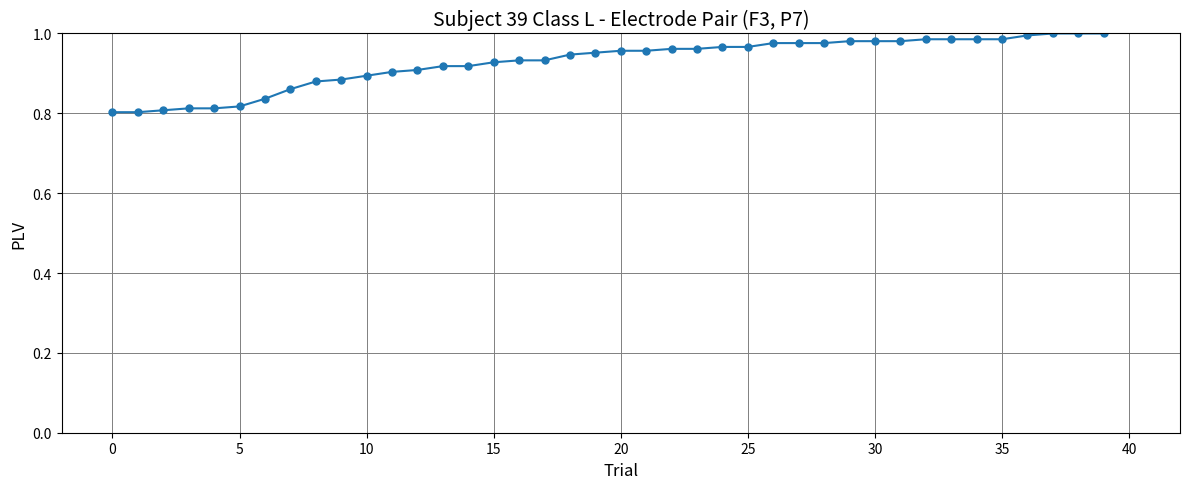

What is the sum of all values?

37.1